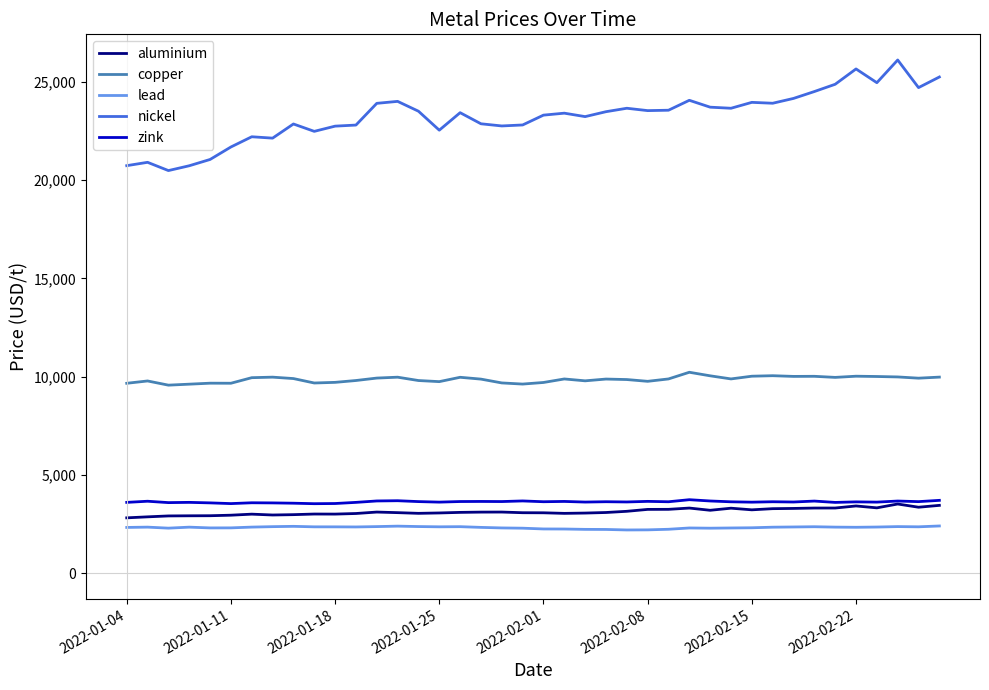

Which series has the largest range (max minus min)?

nickel